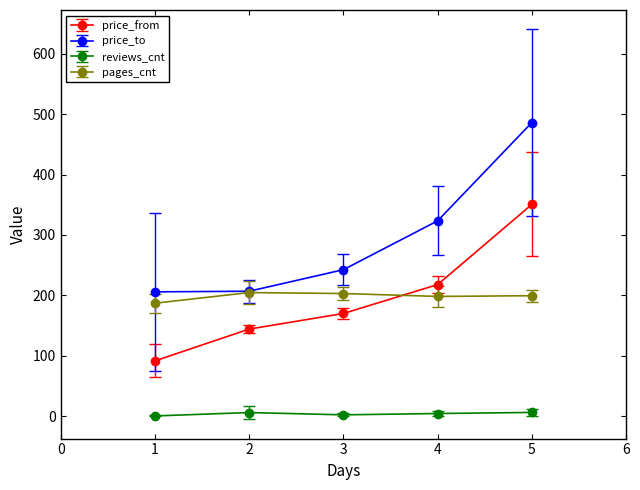

What is the difference between the second highest and second lowest values in the pages_cnt series?

4.8